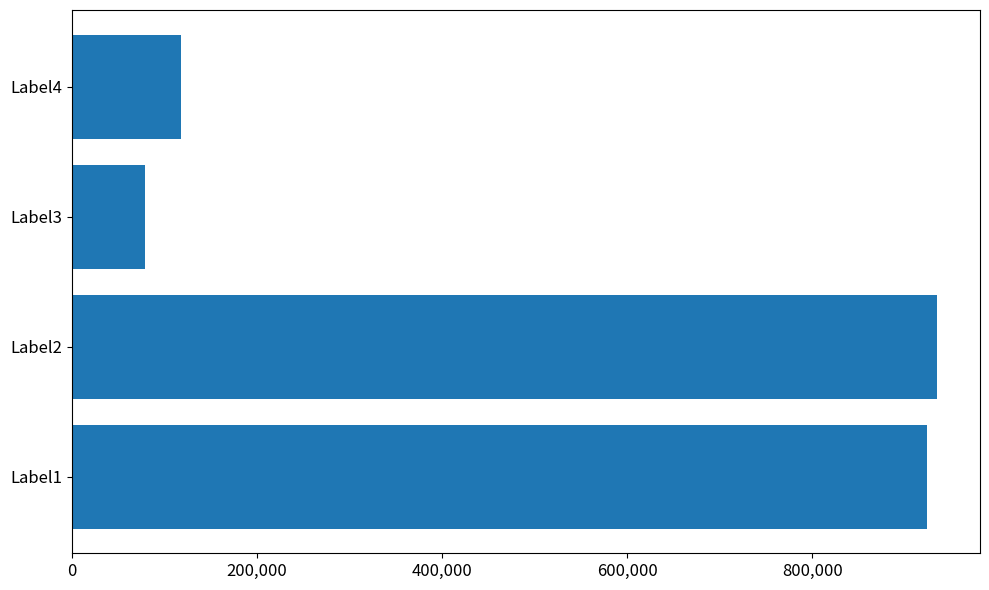

Count the number of categories in the chart.

4